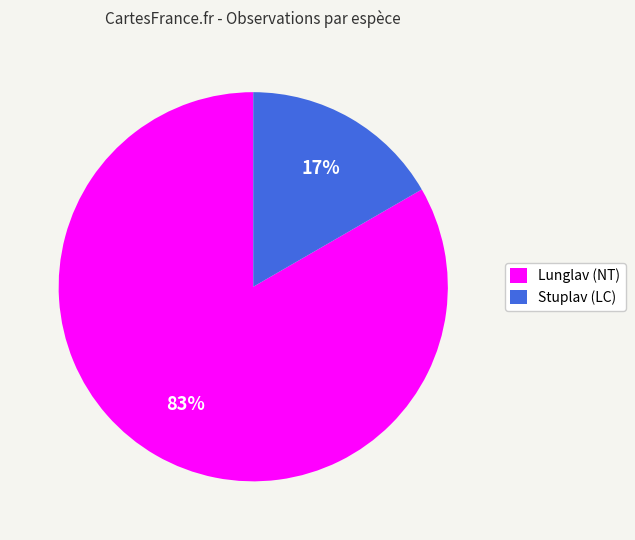

What percentage is the Stuplav (LC) slice, to the nearest percent?

17%